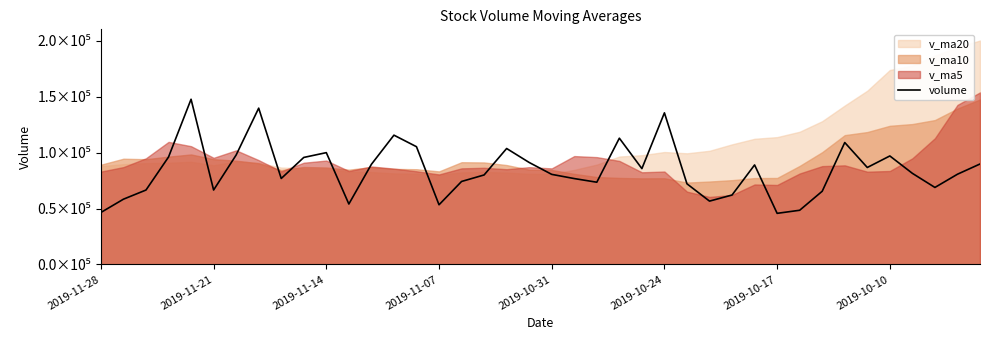

Reading left to right, transcribe all the data shown in this chart.

46472.3	58352.6	66542.4	96058.9	147723.7	66550.1	97862.1	139766.0	76861.0	95684.9	99981.0	54037.2	89521.7	115611.9	105288.1	53351.4	74197.1	80024.4	103677.6	91181.2	80545.0	76788.8	73525.4	112906.0	85706.9	135574.1	72097.6	56625.0	62085.4	88993.5	45693.4	48451.2	65457.3	109029.5	86699.4	97013.1	81466.9	68855.6	80677.2	89827.1